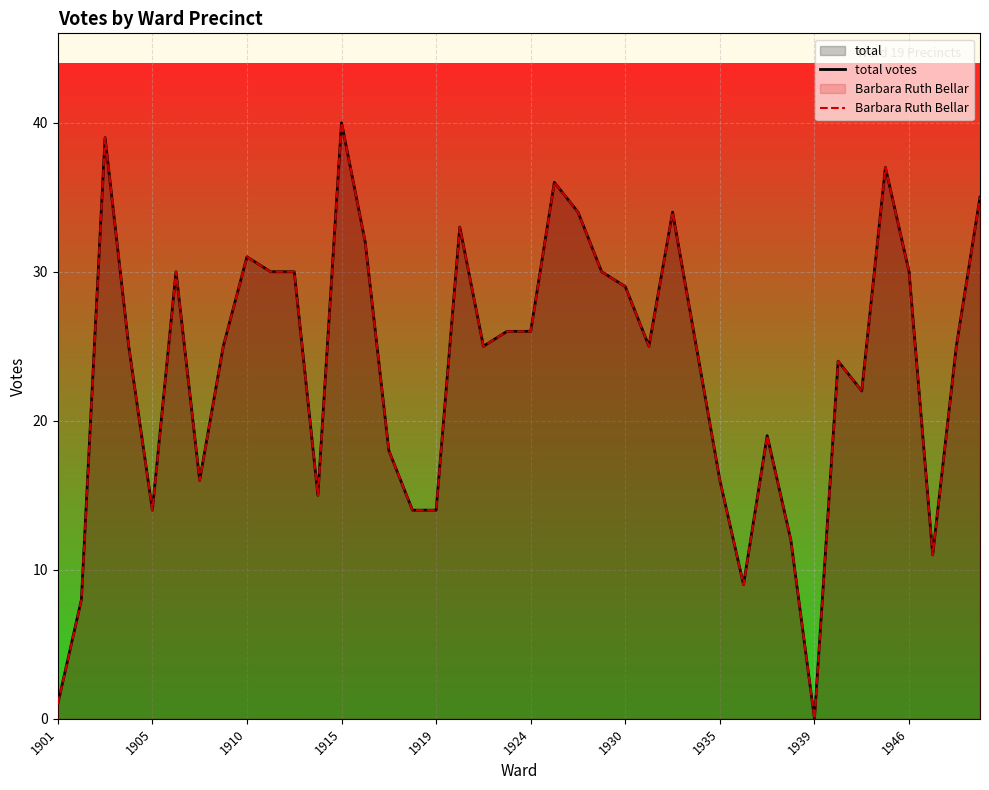

True or false: total votes and Barbara Ruth Bellar cross at least once.

False